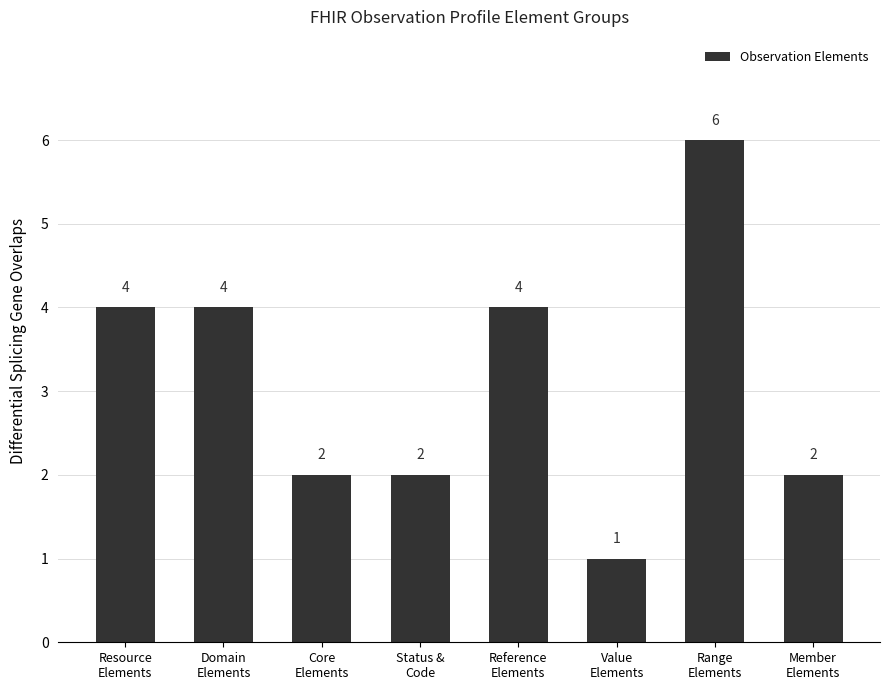

What is the label of the 4th bar from the right?

Reference
Elements